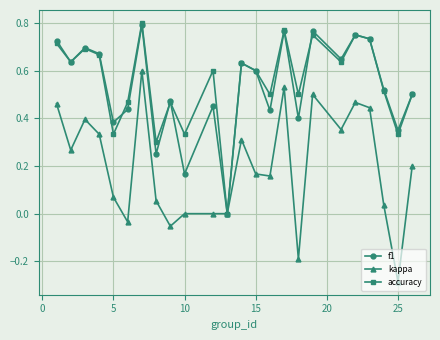

Which series has the largest range (max minus min)?

kappa